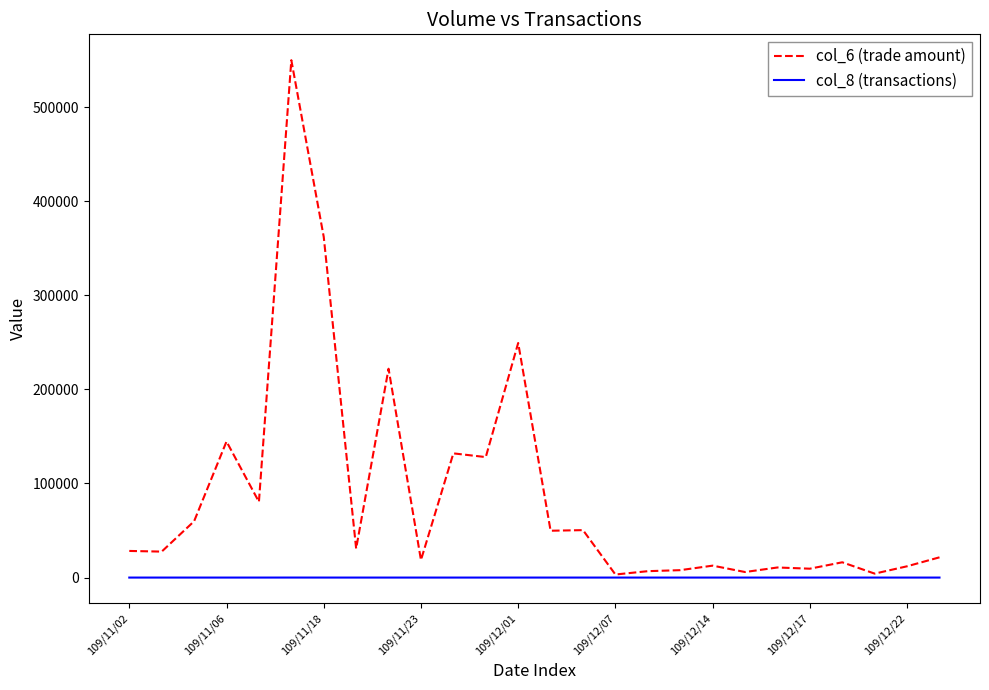

How many lines are shown in the chart?

2